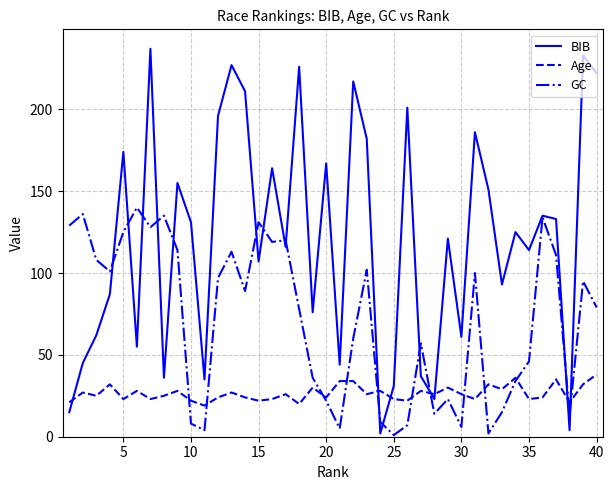

Which series has the largest range (max minus min)?

BIB